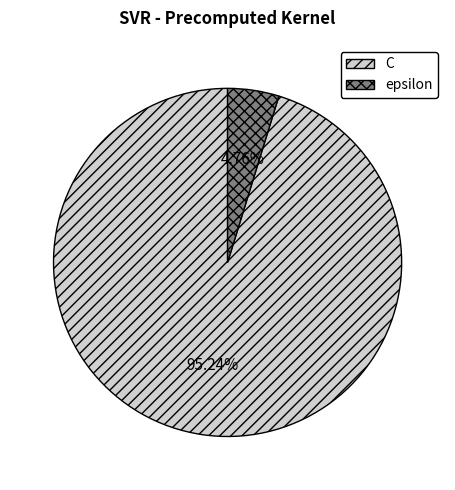

Which category accounts for the majority?

C